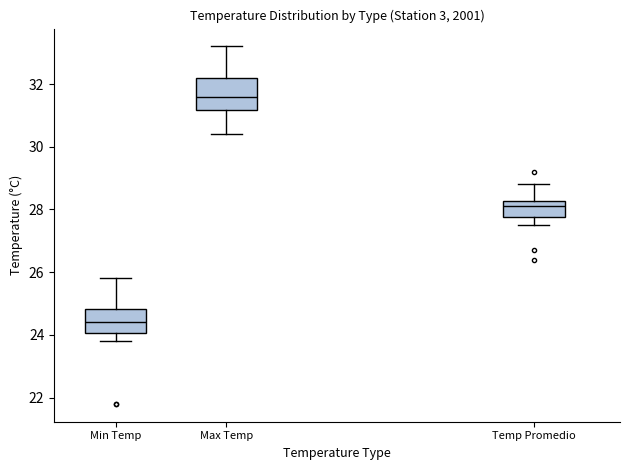

Reading left to right, transcribe this box plot: for each box, give where its median line is, the range the box spans, and where its two whiskers end, as read against the y-axis. The values are not printed on the chart, so give them approximately, as read against the axis.

Min Temp: median 24.4, box 24.0 to 24.8, whiskers 23.8 to 25.8
Max Temp: median 31.6, box 31.2 to 32.2, whiskers 30.4 to 33.2
Temp Promedio: median 28.2 (just below the box's upper edge), box 27.8 to 28.2, whiskers 27.6 to 28.8